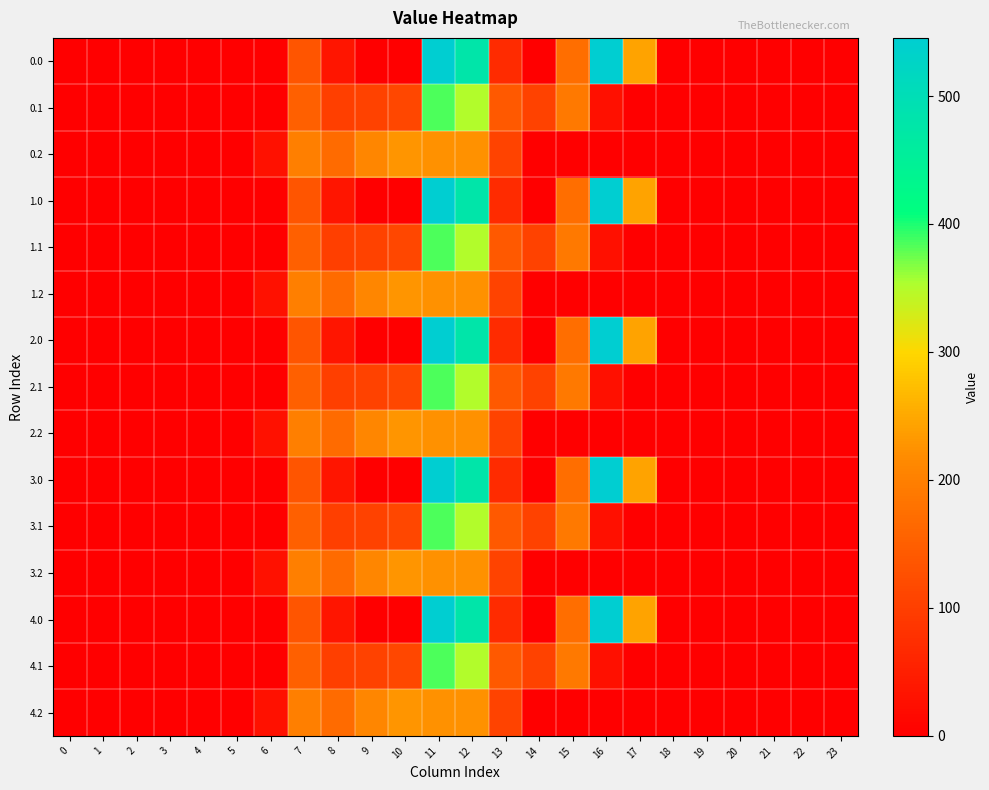

Between 15 and 13, which is larger?

15